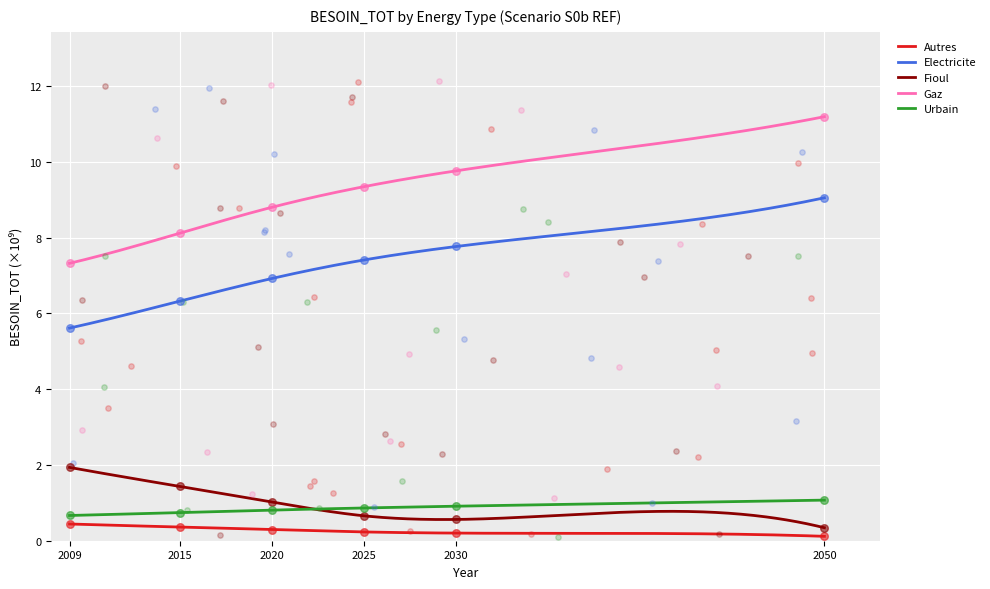

At which category is the sum across all series the highest?

2050